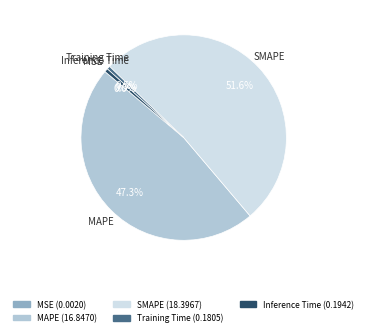

Is SMAPE the majority of the pie?

Yes